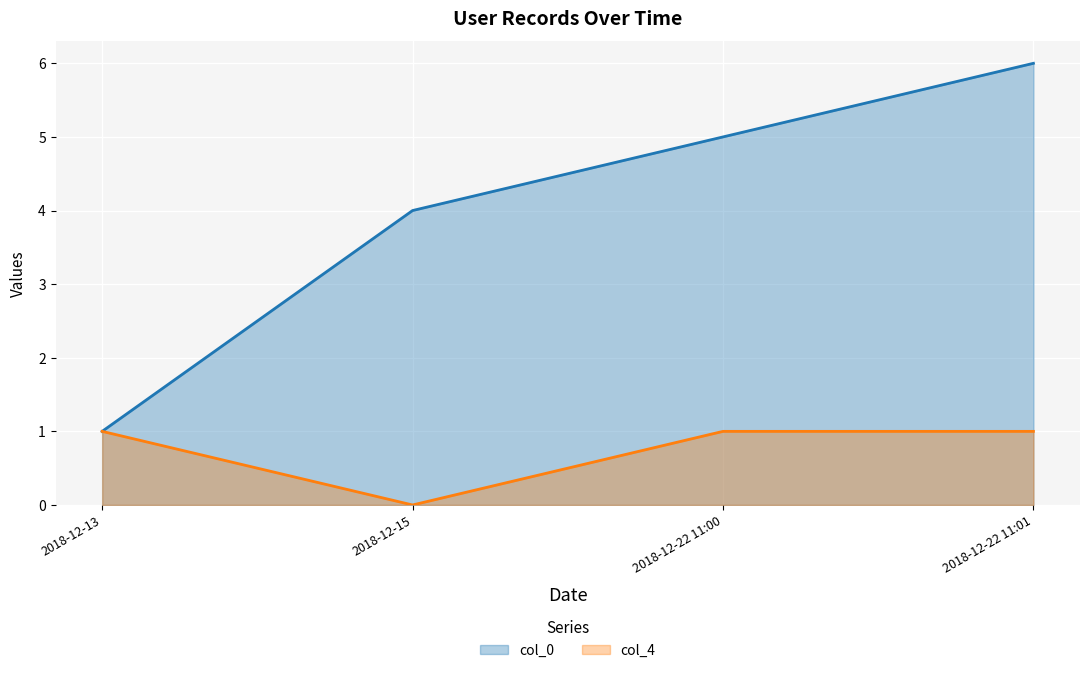

How many data points in col_0 are above 5?

1